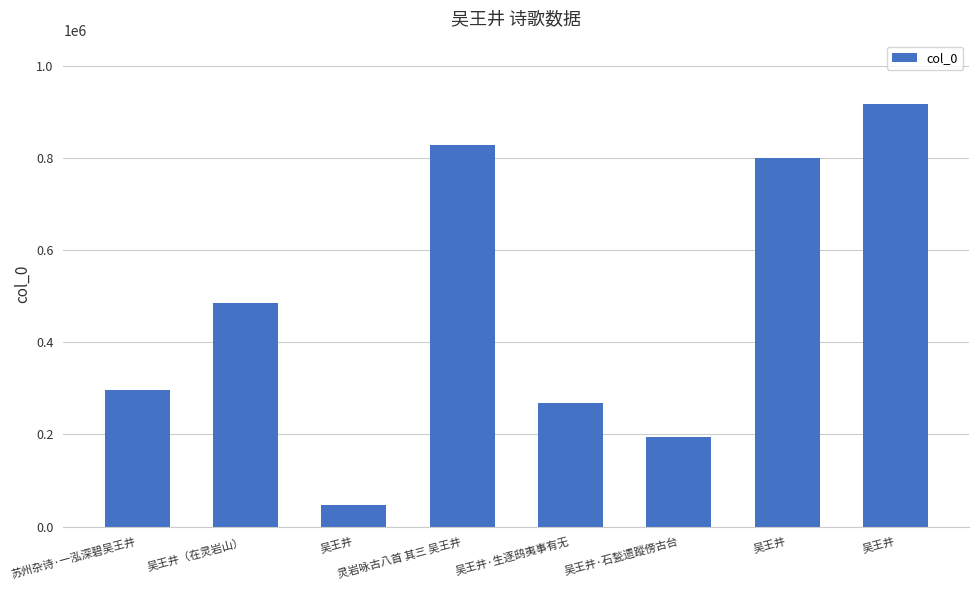

What is the difference between the second highest and second lowest values?

633054